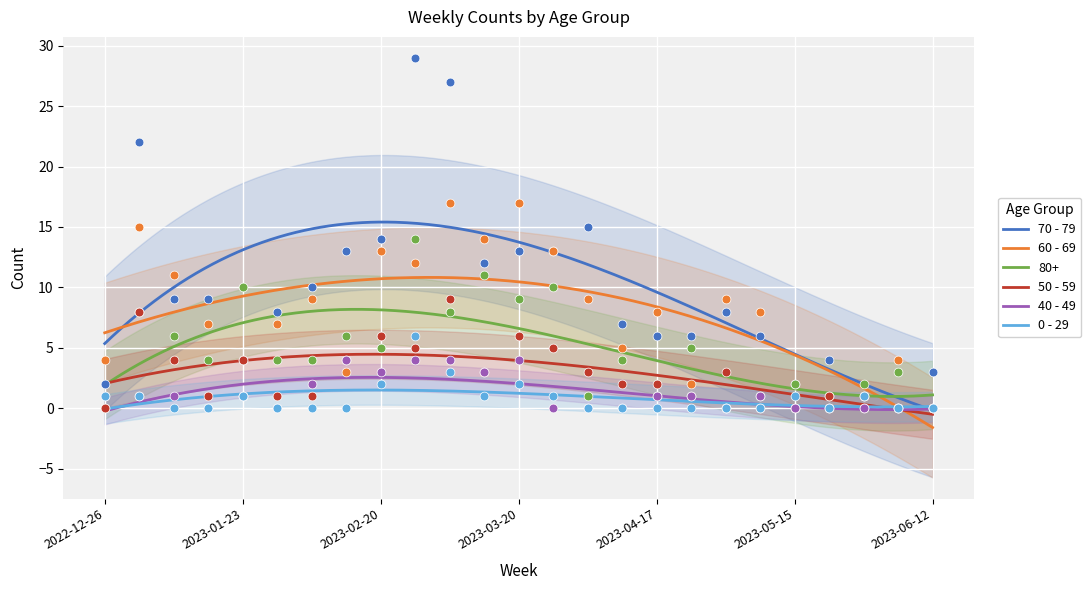

What are all the series names shown in the legend?

70 - 79, 60 - 69, 80+, 50 - 59, 40 - 49, 0 - 29